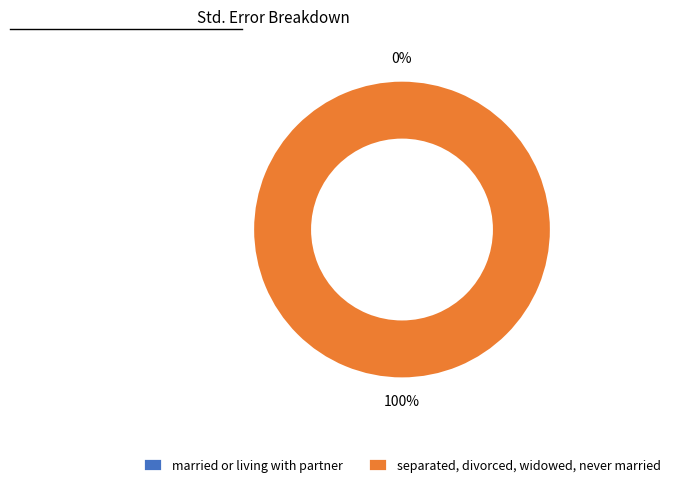

To the nearest percent, what portion does separated, divorced, widowed, never married represent?

100%